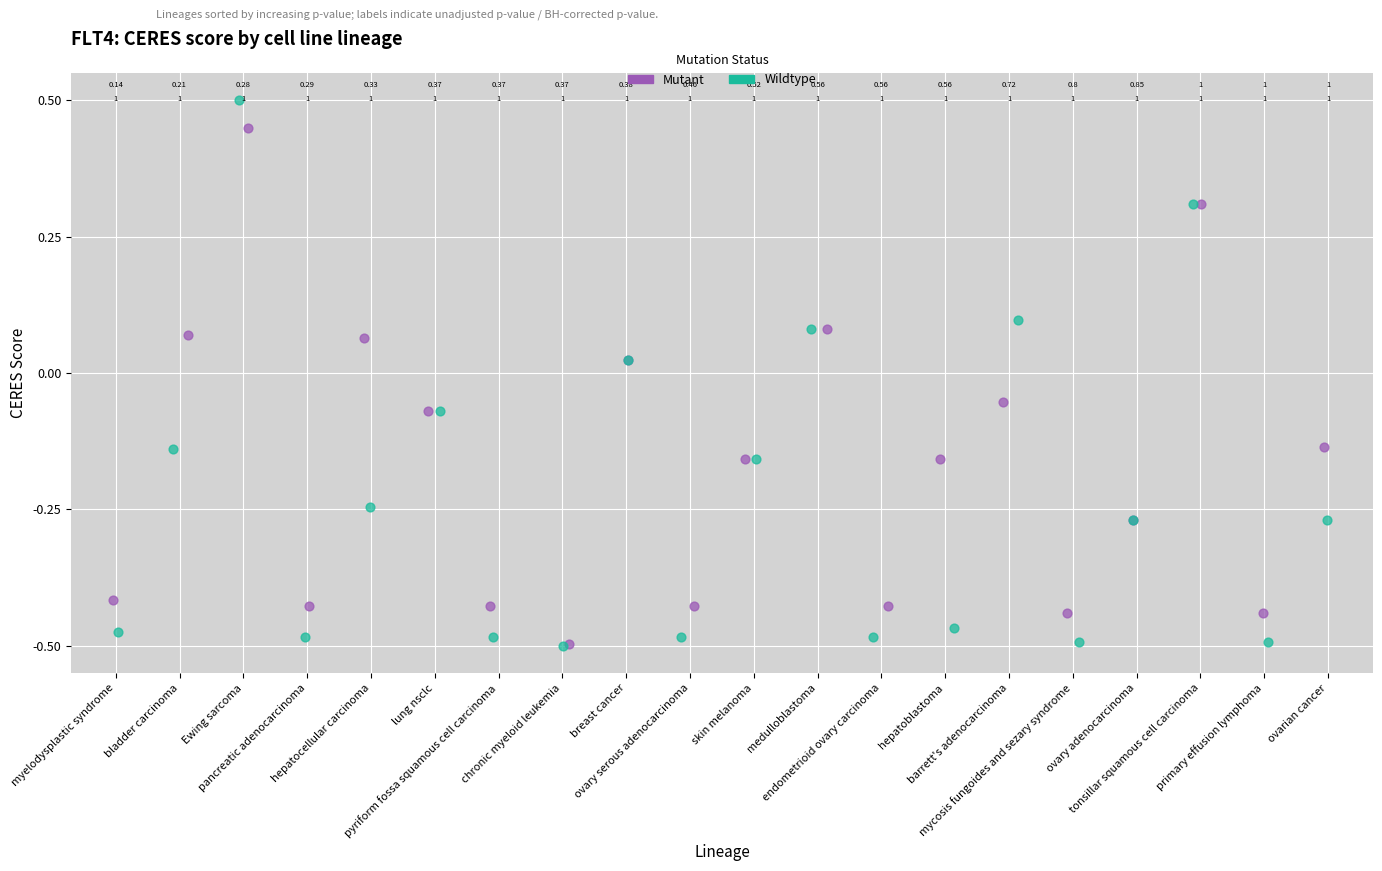

Which series has the widest spread of Y values?

Wildtype